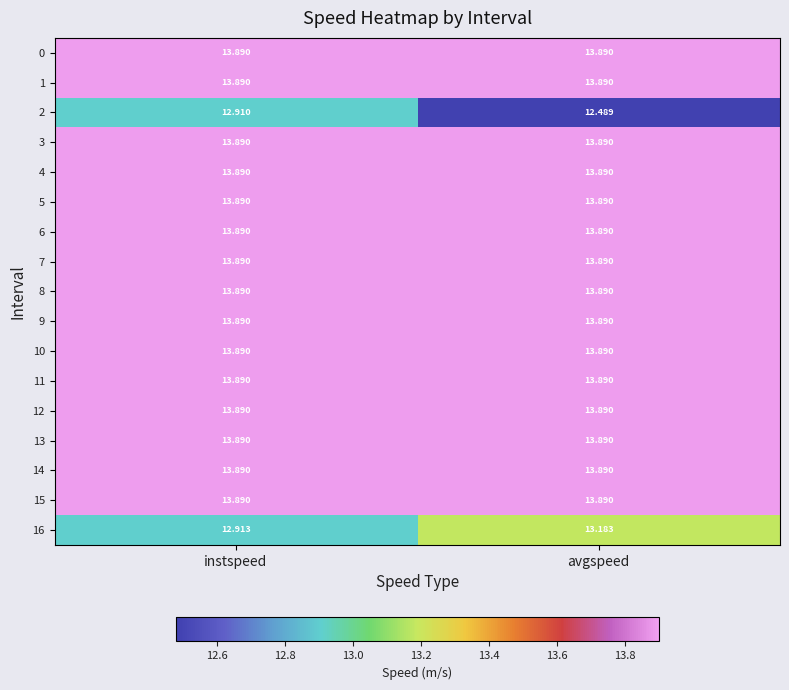

Rank the categories by 16 value from lowest to highest.

instspeed, avgspeed